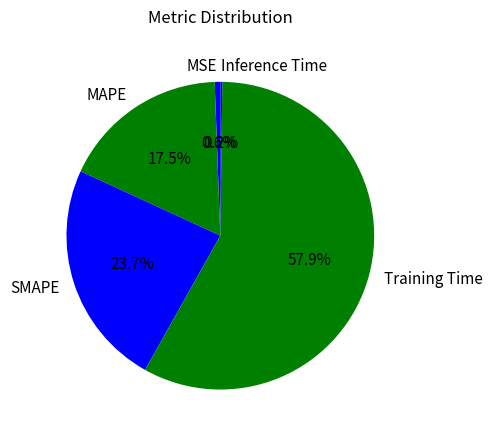

What is the majority slice?

Training Time